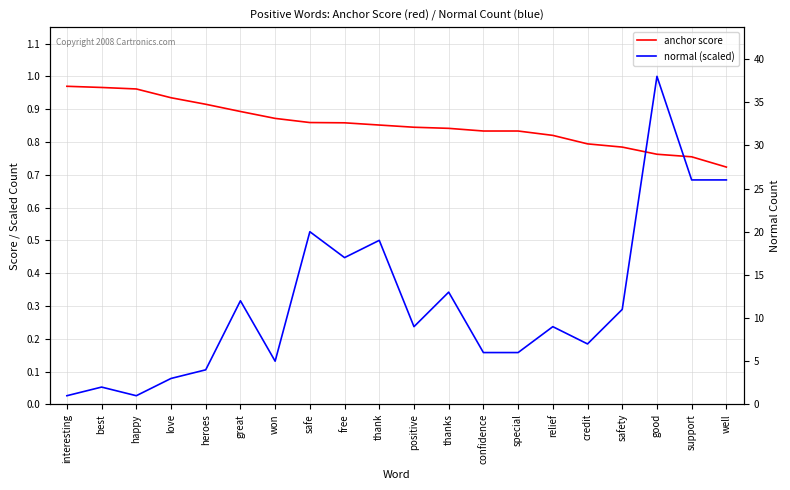

Is it true that anchor score equals 1.1 at relief?

False